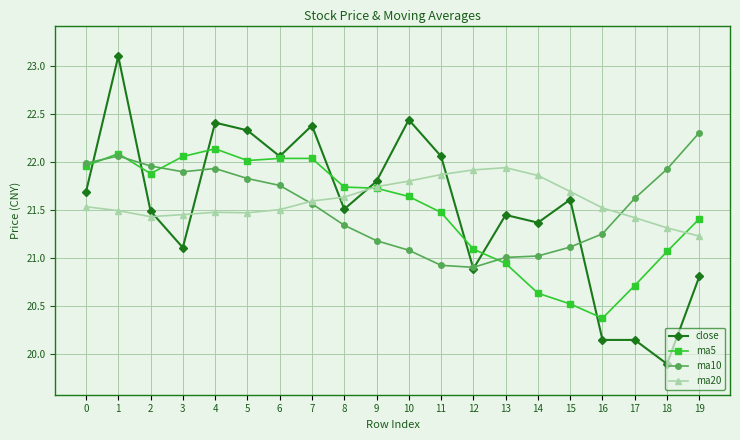

Which category has the lowest value in the ma20 series?

19